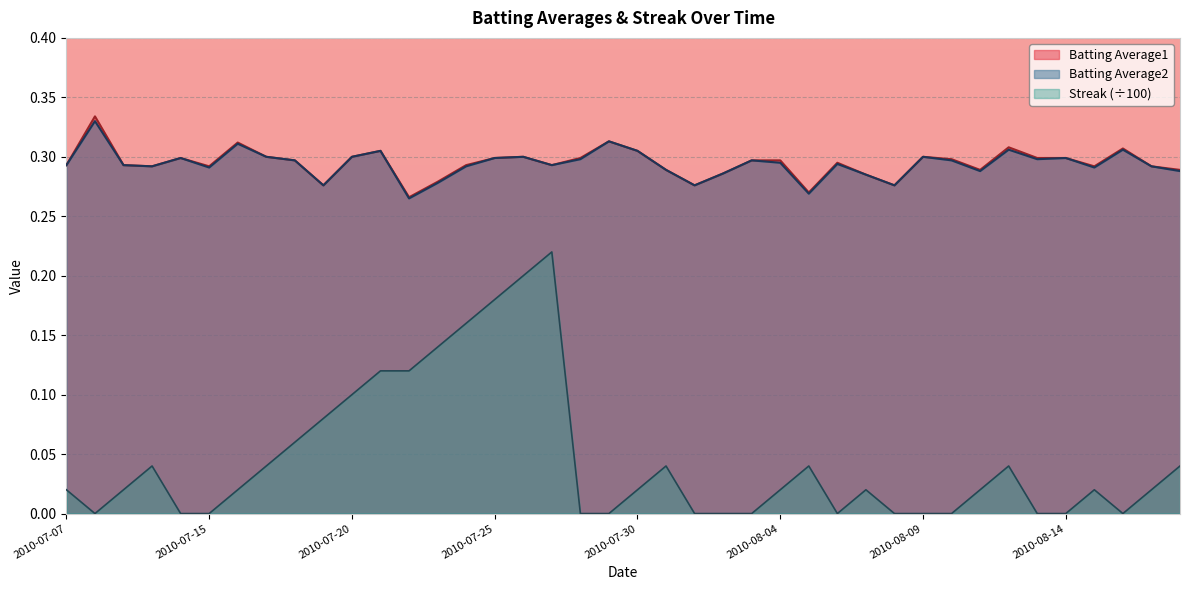

What is the label of the 20th point from the left?

2010-07-29